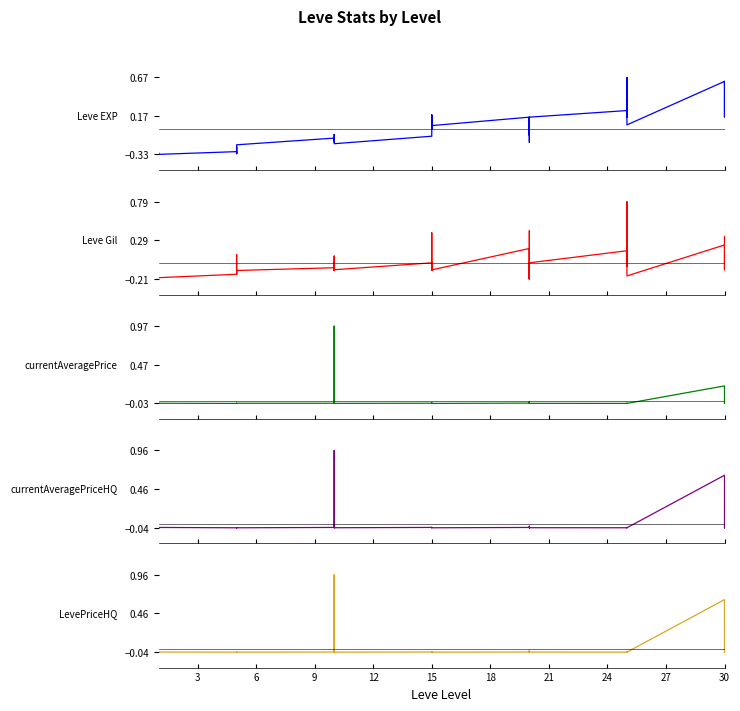

How many data points in Leve EXP are less than 0?

22